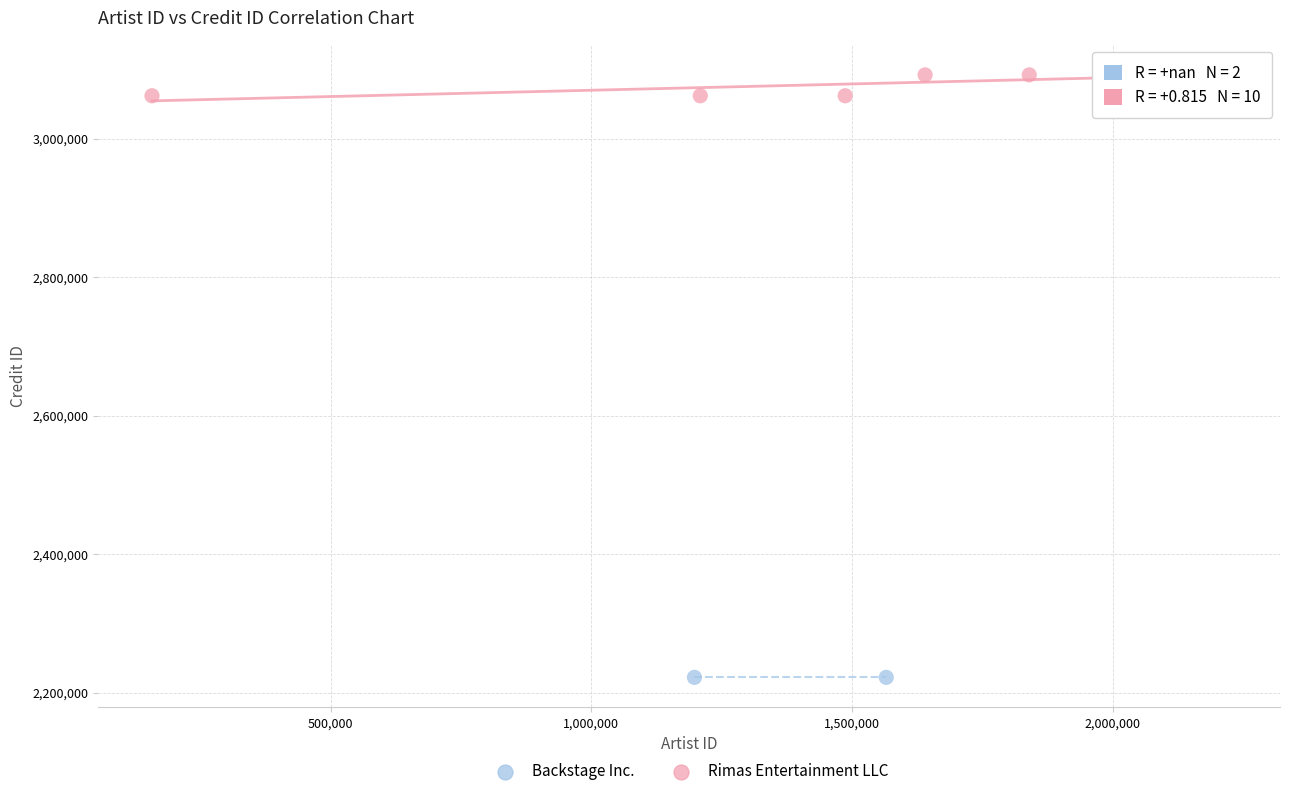

What are all the series names shown in the legend?

Backstage Inc., Rimas Entertainment LLC